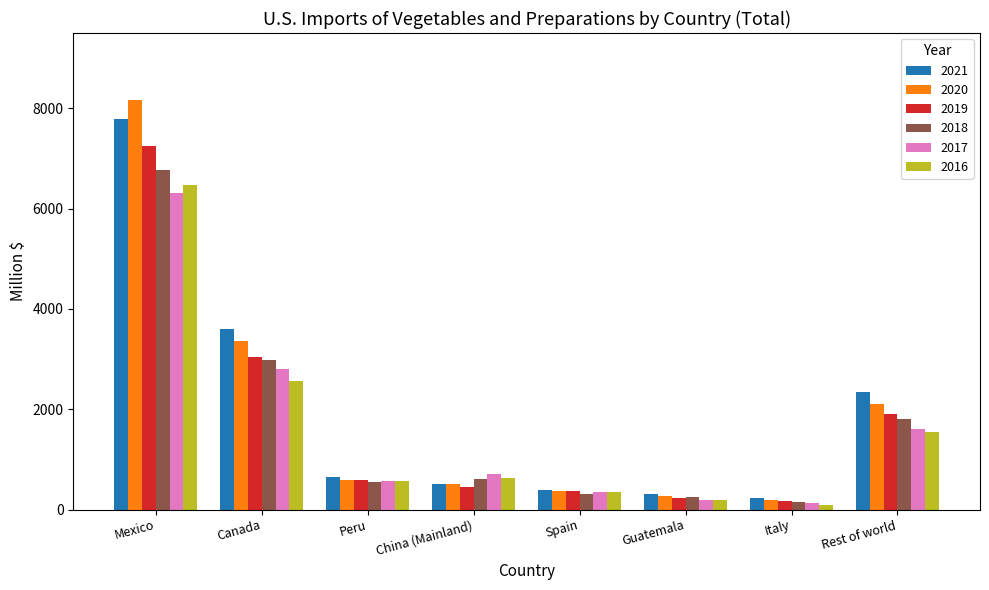

What is the minimum value for 2021?

237.0